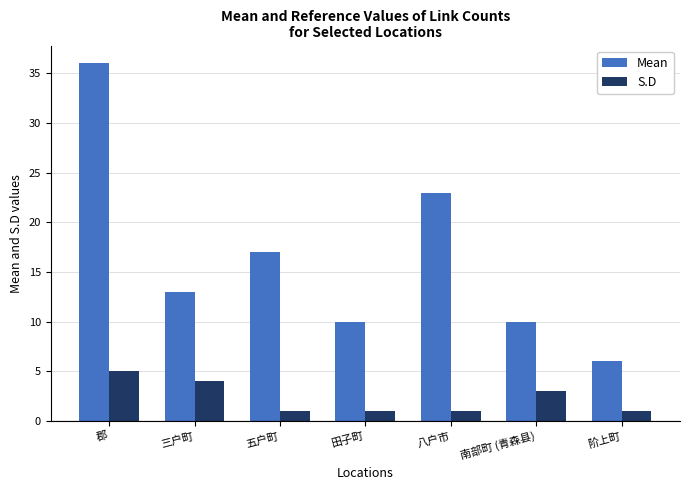

What is the label of the 4th bar from the left?

田子町